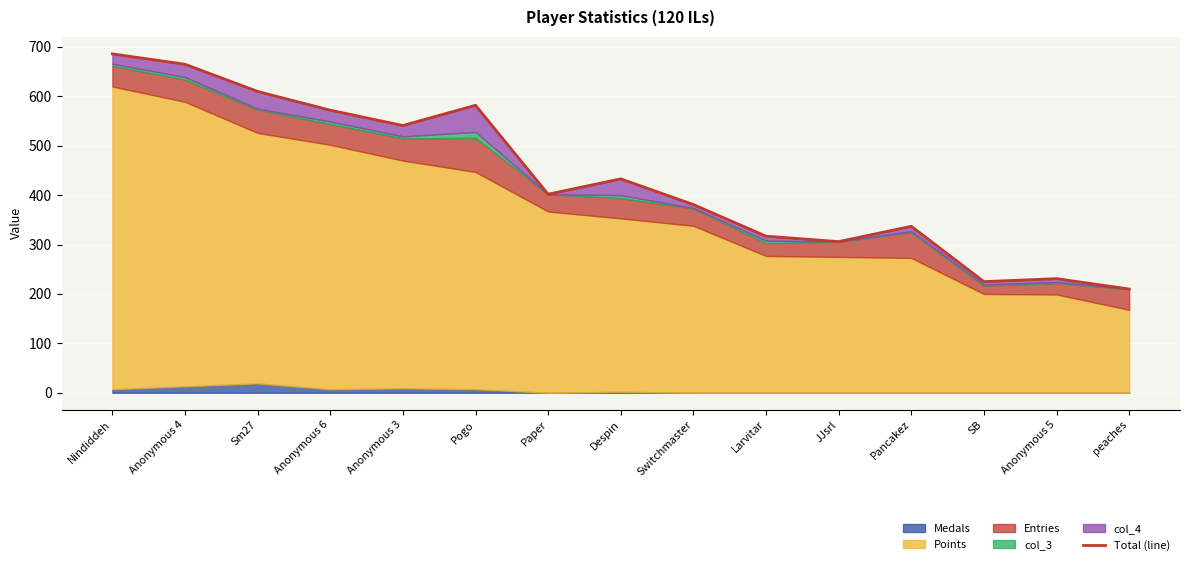

At which label is the value closest to 448?

Despin